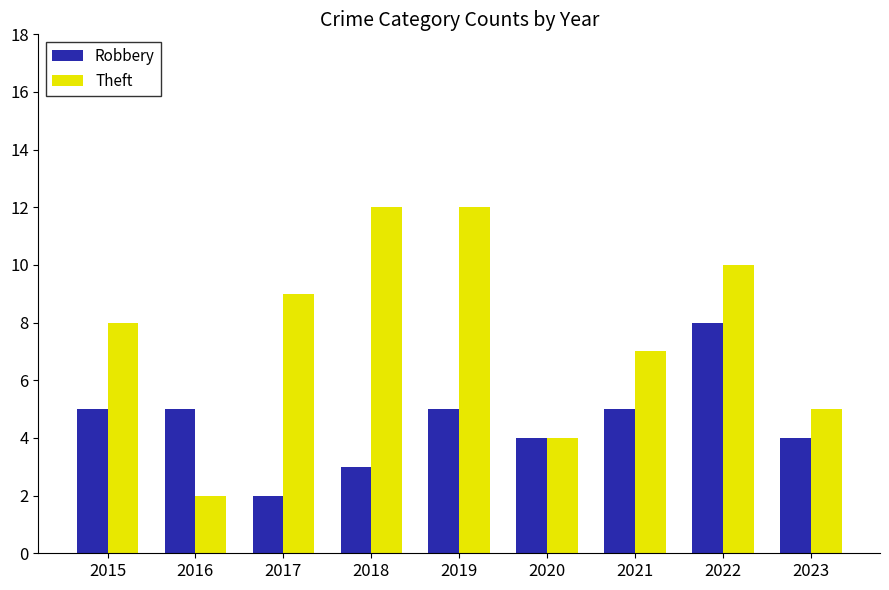

The value of Theft at 2016 is 3. True or false?

False